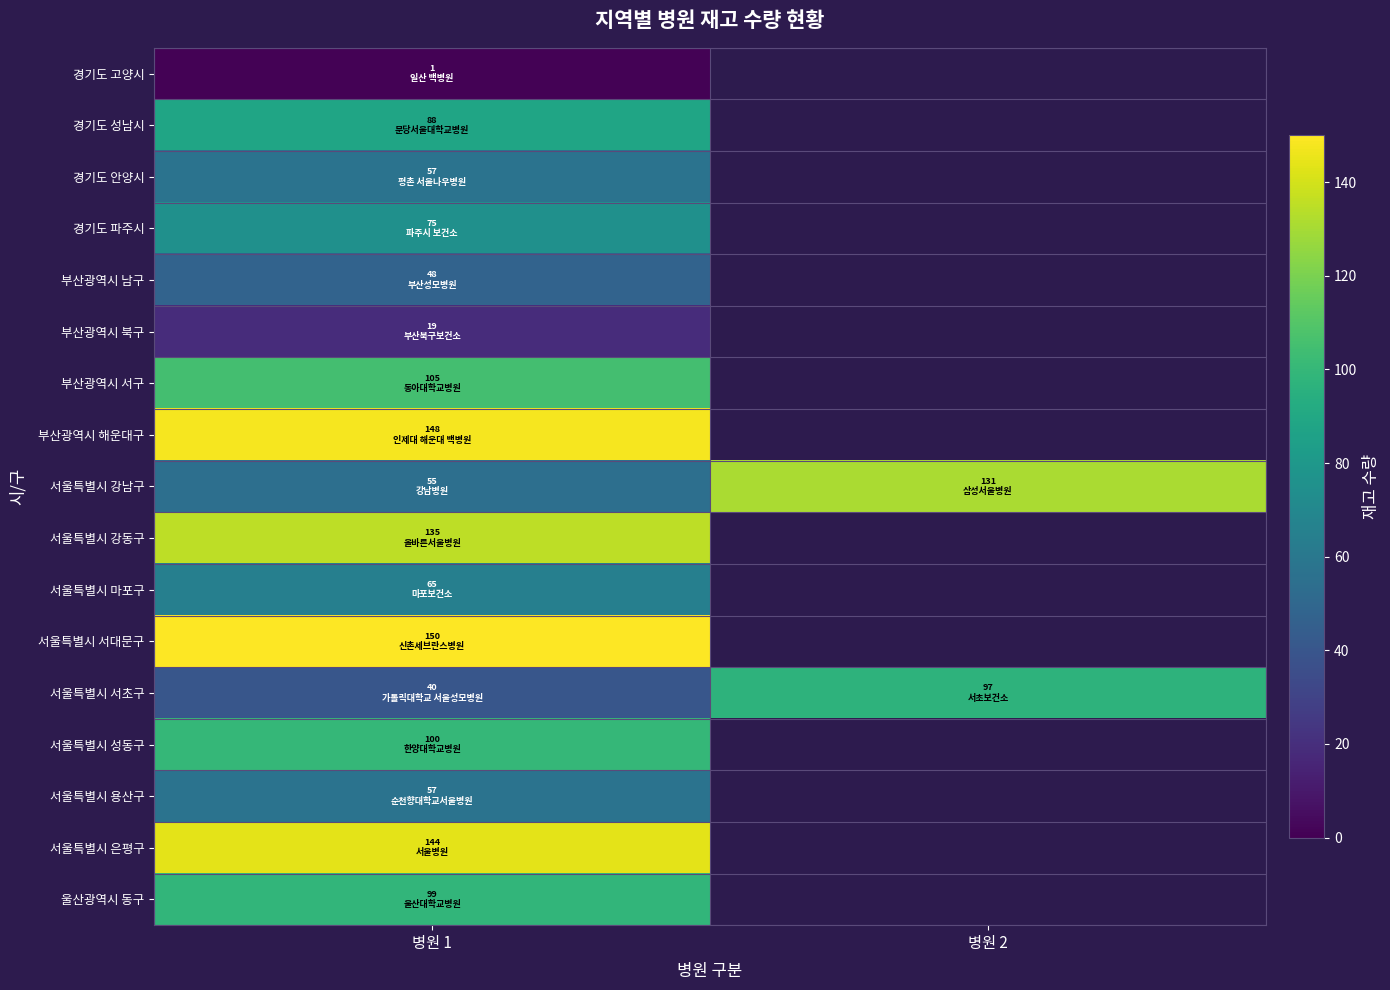

The value of 서울특별시 서대문구 at 병원 1 is 240.2. True or false?

False